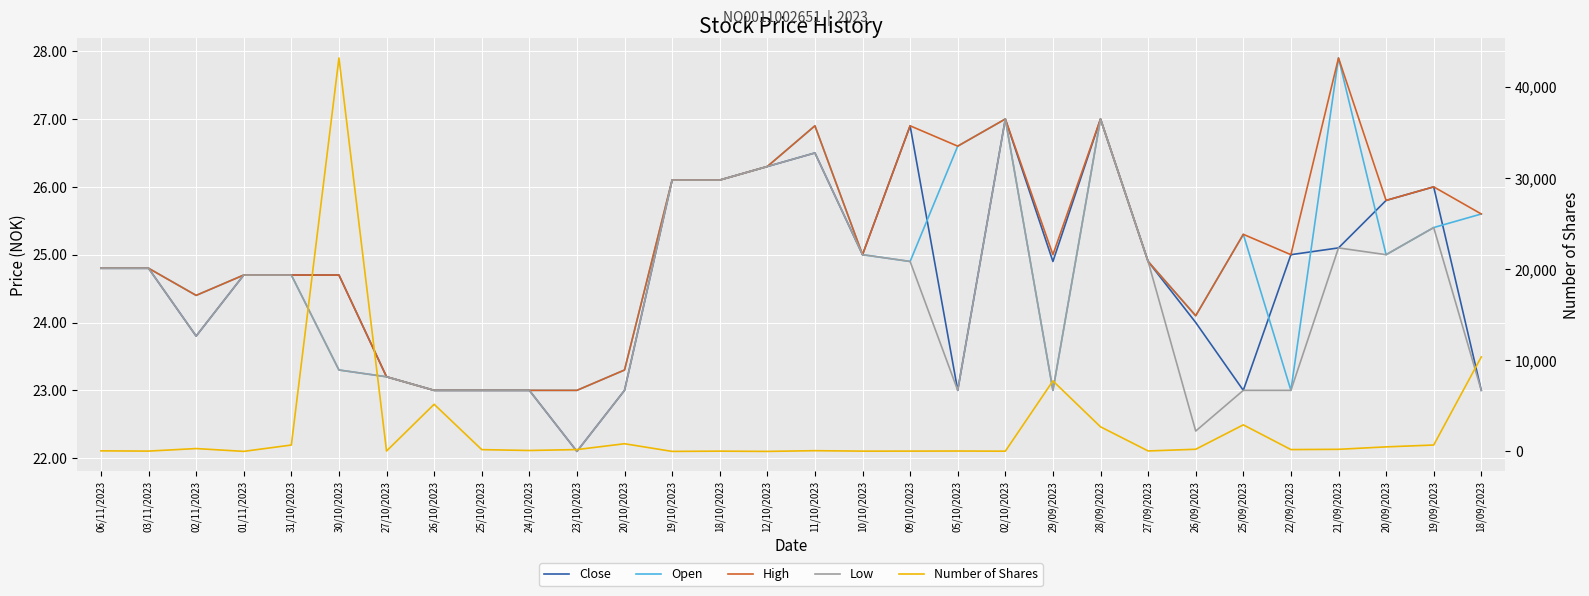

In Low, how many points are lower than both neighbors (excluding endpoints)?

6